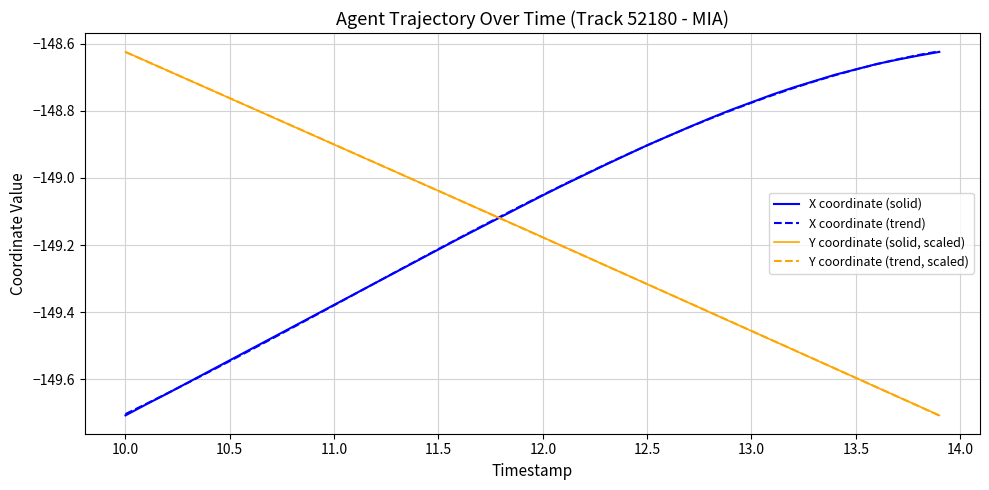

Does the chart display data point markers on the line(s)?

No